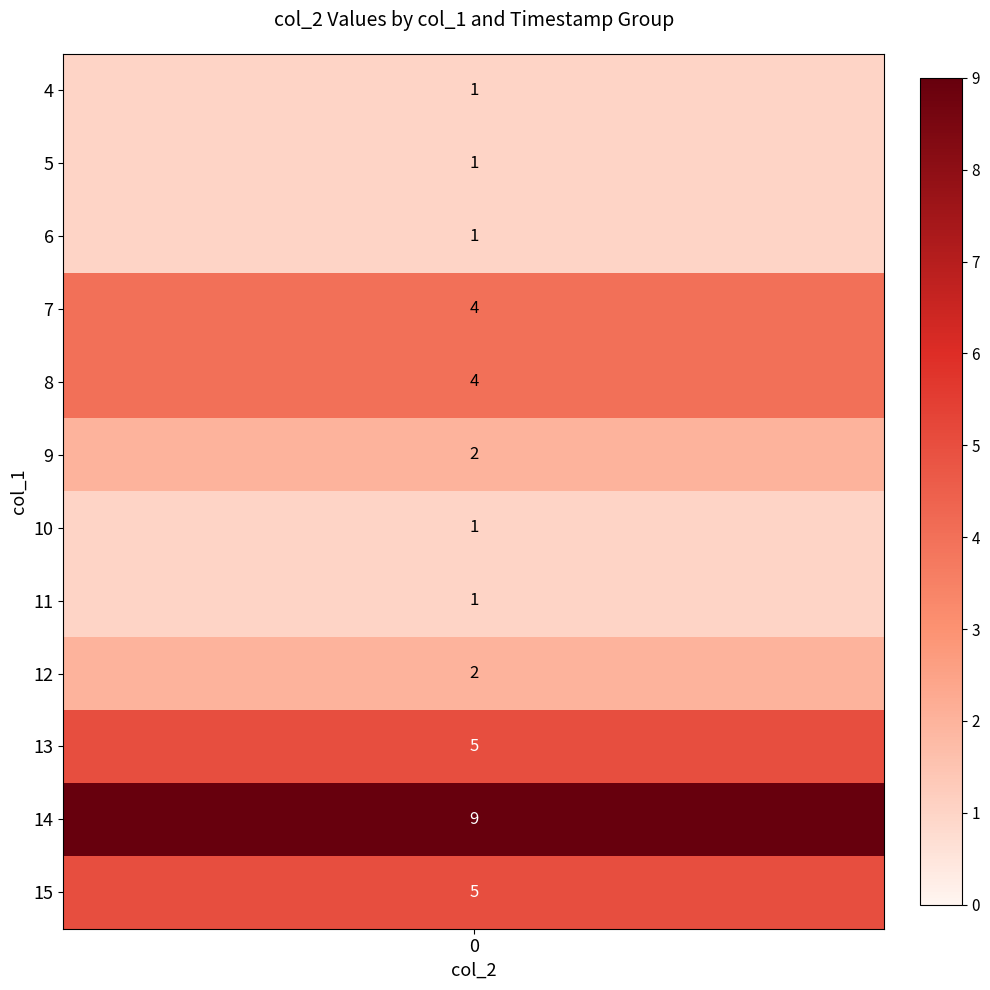

What is the average value of the col_1_values series?

11